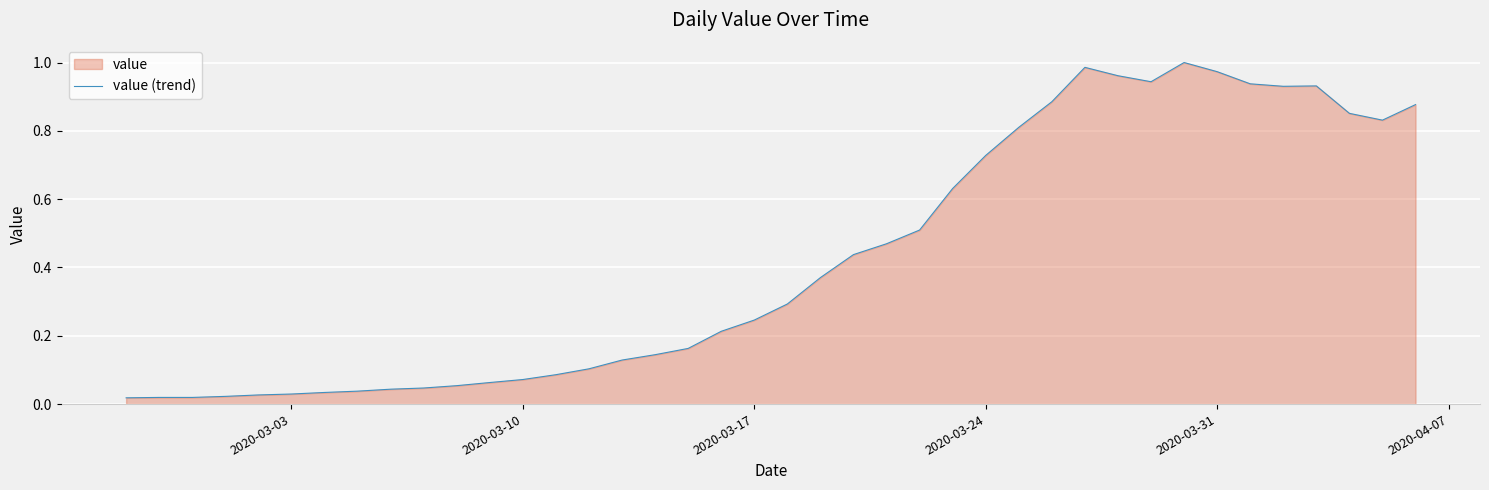

Does the chart display data point markers on the line(s)?

No